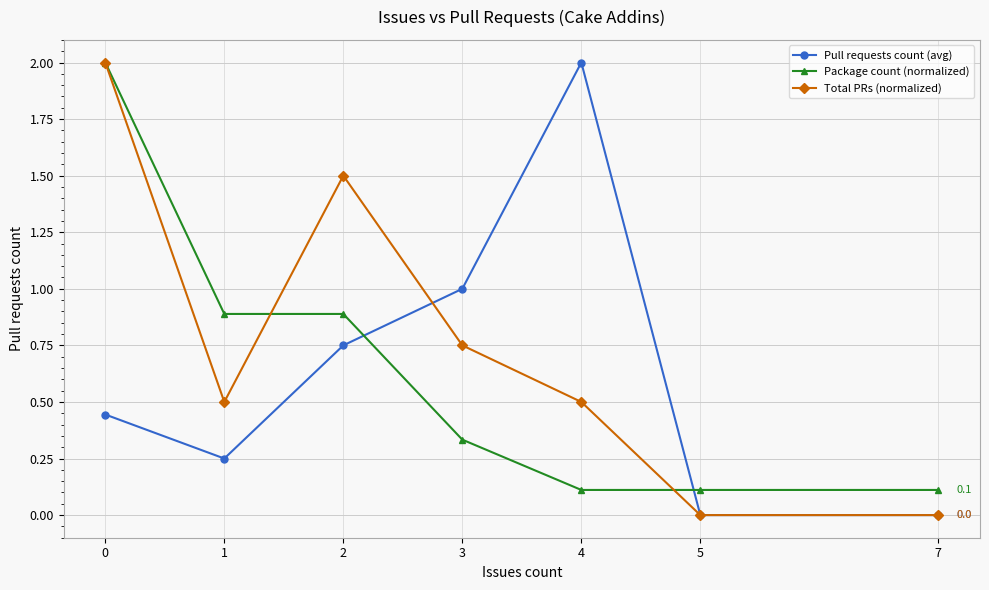

Between 1 and 2, which series saw the biggest shift?

Total PRs (normalized)